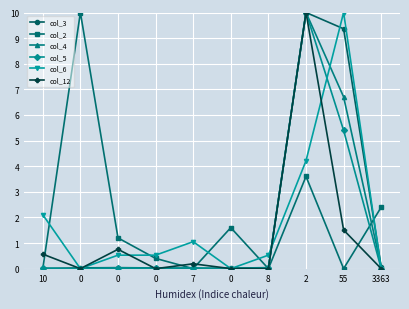

What is the difference between the highest and lowest values at 8?

0.5